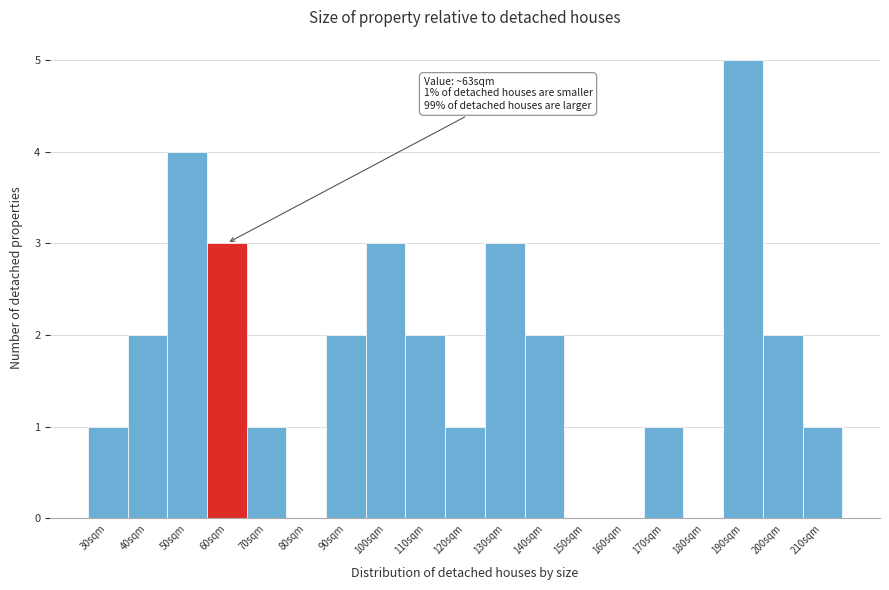

Reading left to right, extract all data points from this chart.

30sqm=1	40sqm=2	50sqm=4	60sqm=3	70sqm=1	80sqm=0	90sqm=2	100sqm=3	110sqm=2	120sqm=1	130sqm=3	140sqm=2	150sqm=0	160sqm=0	170sqm=1	180sqm=0	190sqm=5	200sqm=2	210sqm=1